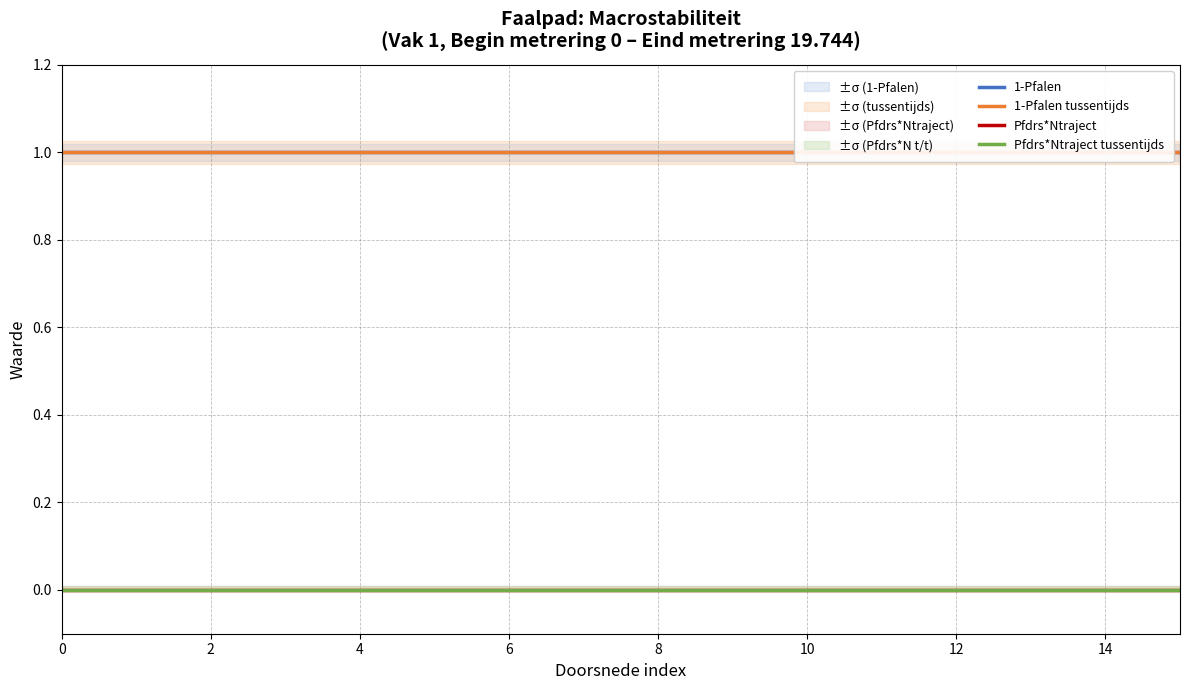

Count the number of categories in the chart.

16